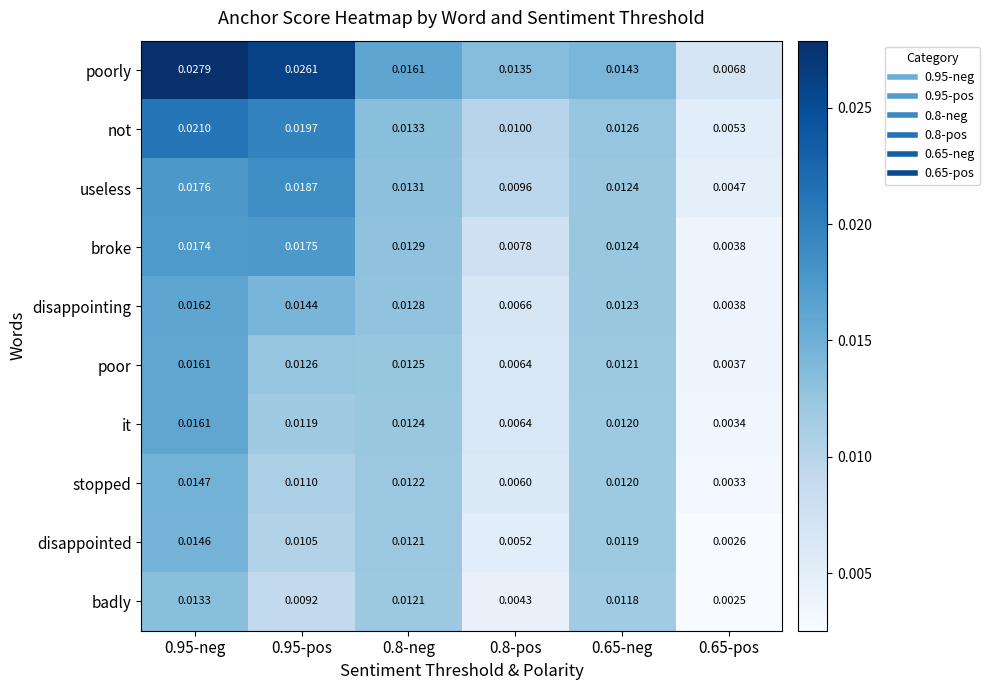

Rank the series at 0.95-pos from highest to lowest value.

poorly, not, useless, broke, disappointing, poor, it, stopped, disappointed, badly